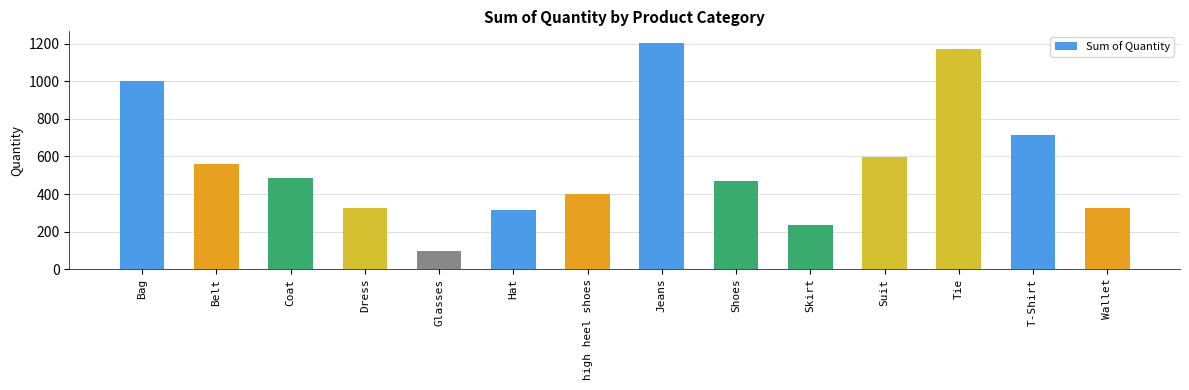

The value at Dress is 326. True or false?

True